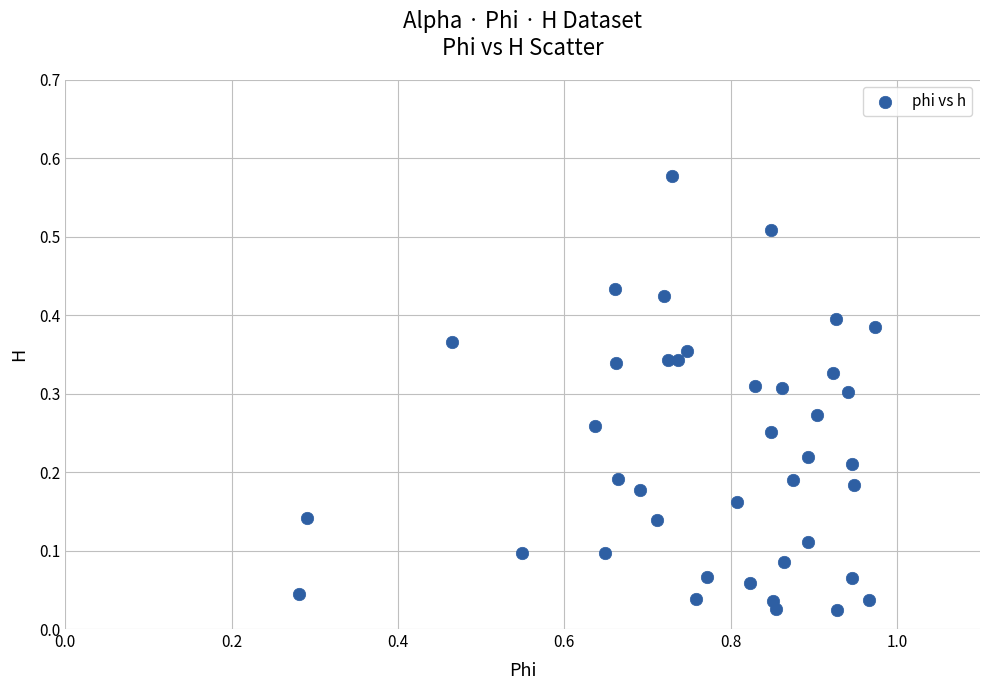

What is the range of X values (max minus min)?

0.7